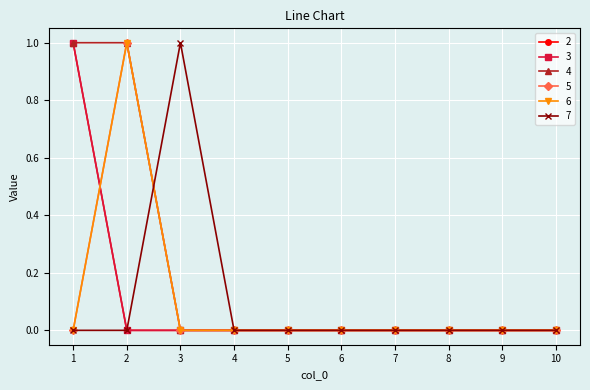

Which series has the widest spread of values?

2